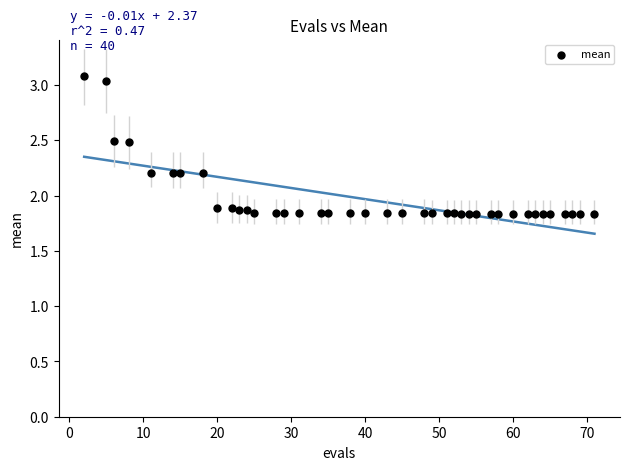

What is the range of X values (max minus min)?

69.0